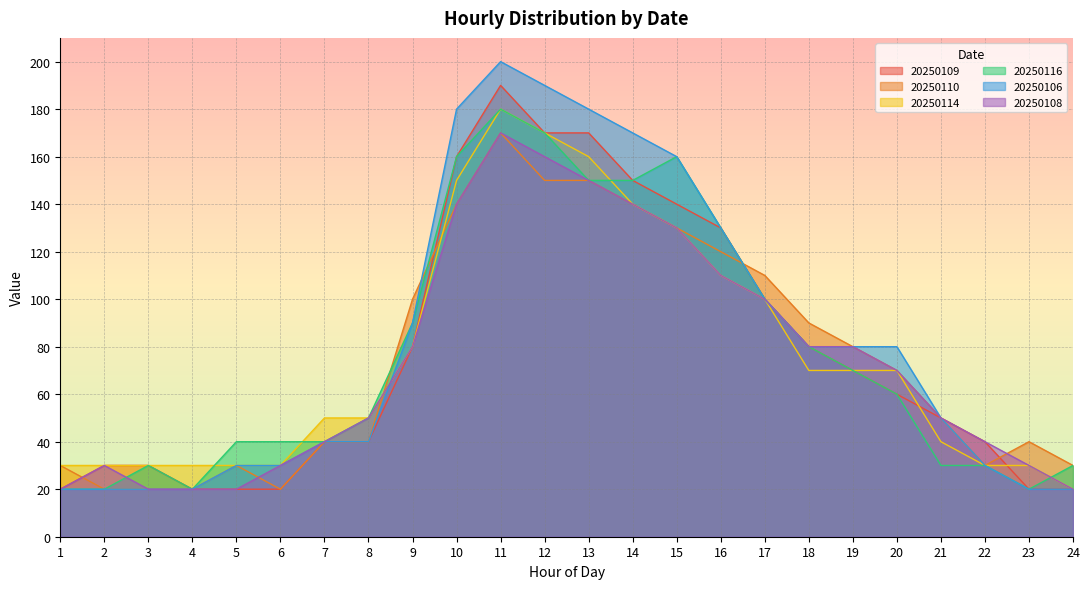

What is the total value across all series at 7?

250